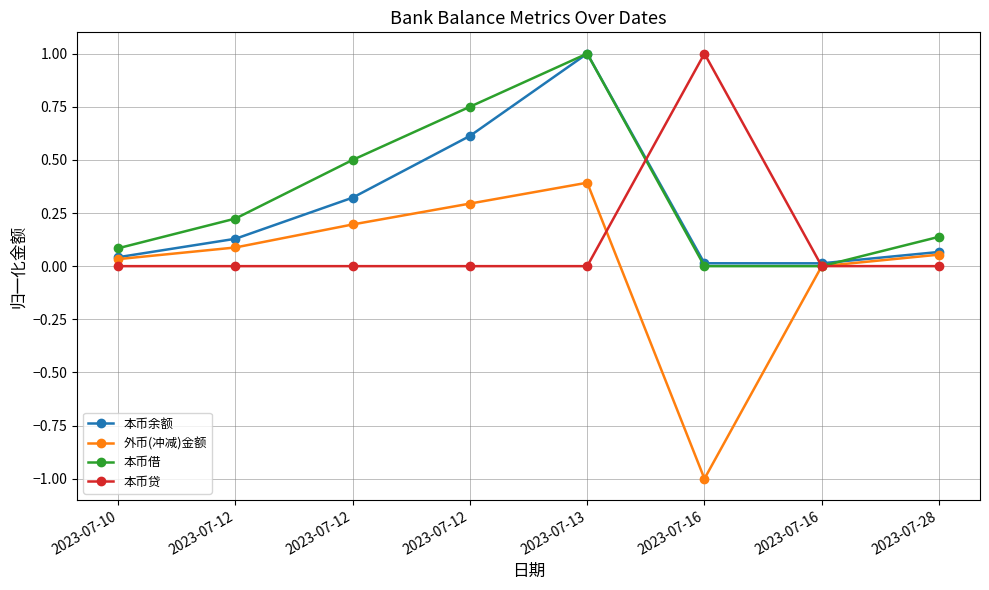

How many series are shown in this chart?

4